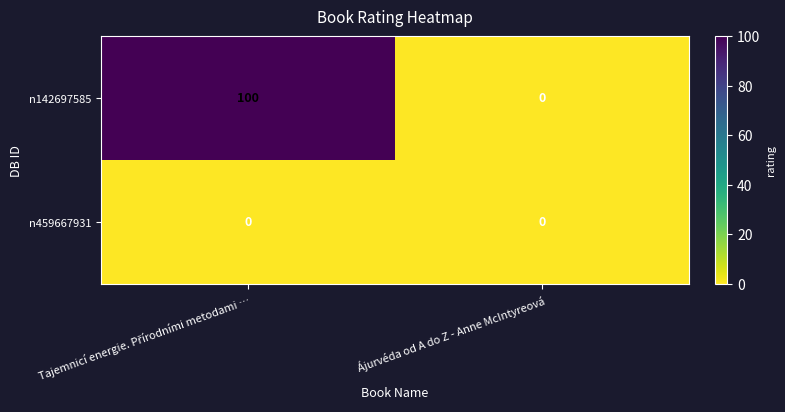

How many series are shown in this chart?

2